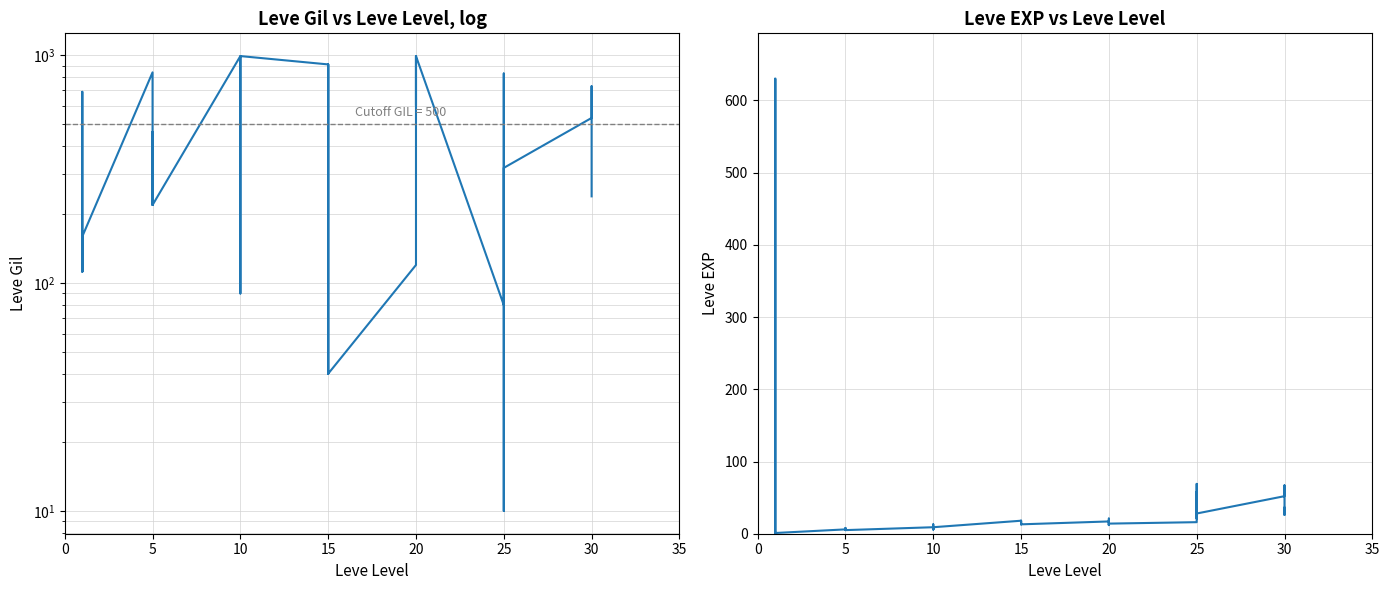

True or false: Leve Gil has more than 2 interior local peaks.

True